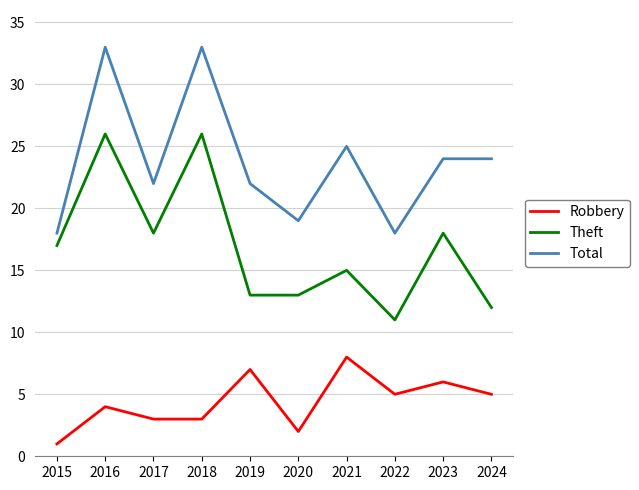

Is the value of Total at 2019 greater than the value of Robbery at 2020?

Yes